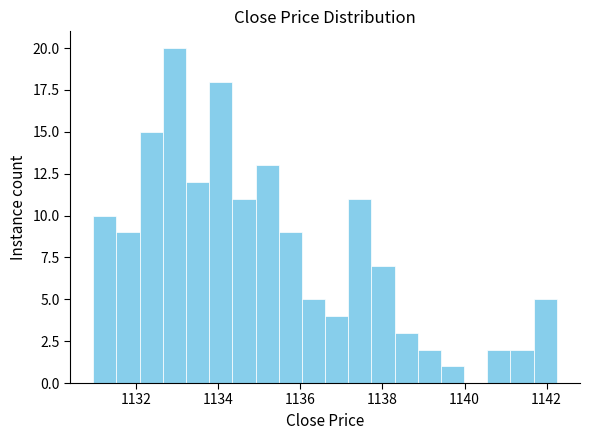

Read against the x-axis, roughly where is the centre of the tallest bar?

1133.0